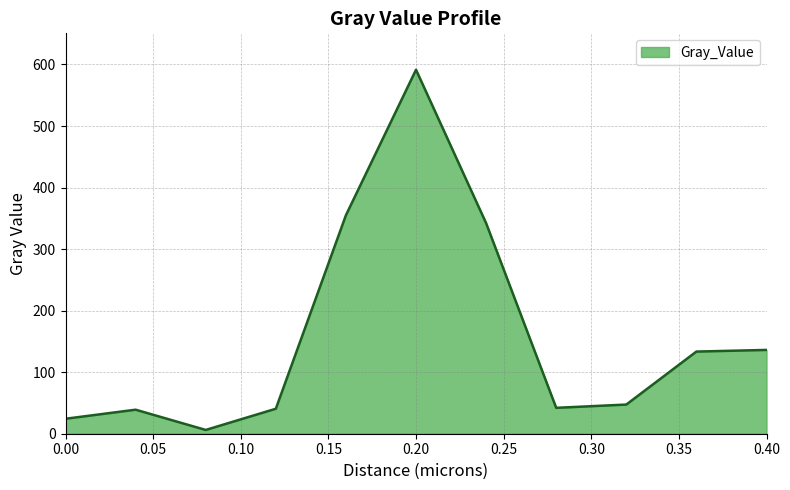

Count the number of data series in this chart.

1